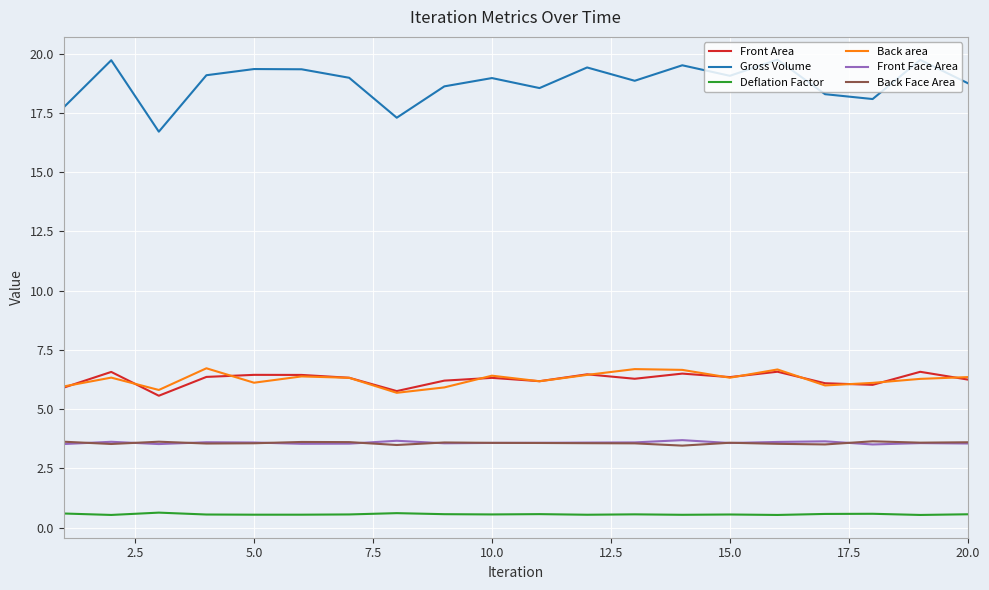

Which series has the widest spread of values?

Gross Volume